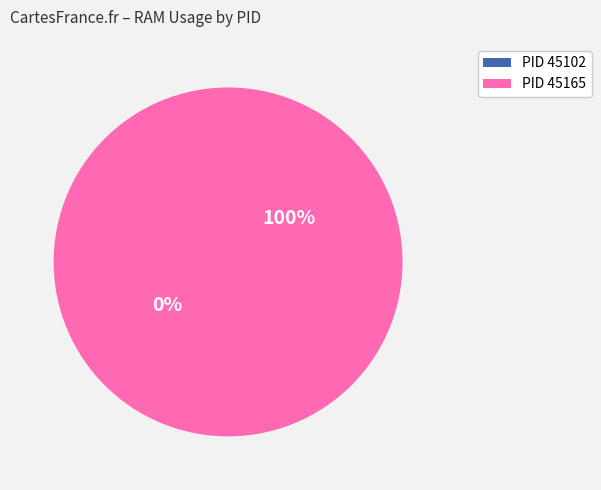

Do 45165 and 45102 together represent more than half of the pie?

Yes